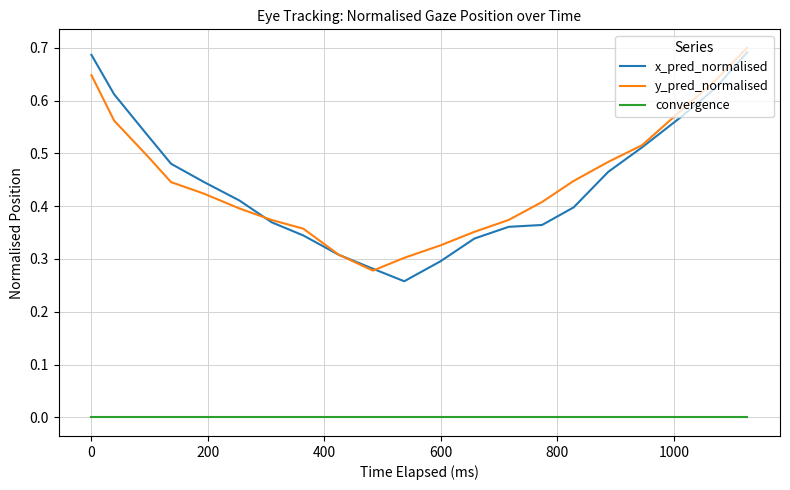

True or false: y_pred_normalised and convergence intersect in this chart.

False